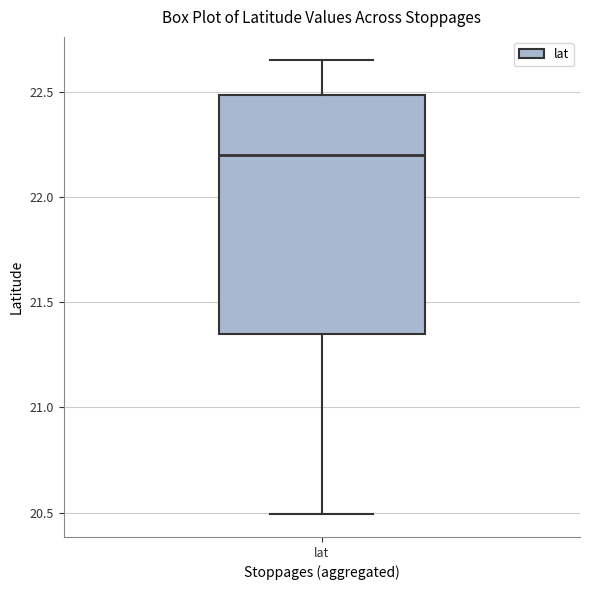

Read this box plot against the y-axis: the position of the median line, the range covered by the box, and the ends of both whiskers. The values are not printed on the chart, so give them approximately, as read against the axis.

median 22.20, box 21.35 to 22.50, whiskers 20.50 to 22.65